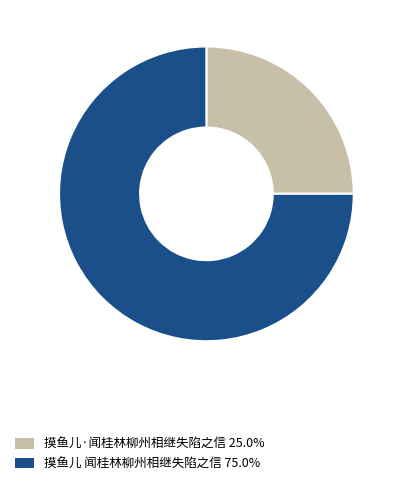

Which category has the biggest portion of the pie?

摸鱼儿 闻桂林柳州相继失陷之信